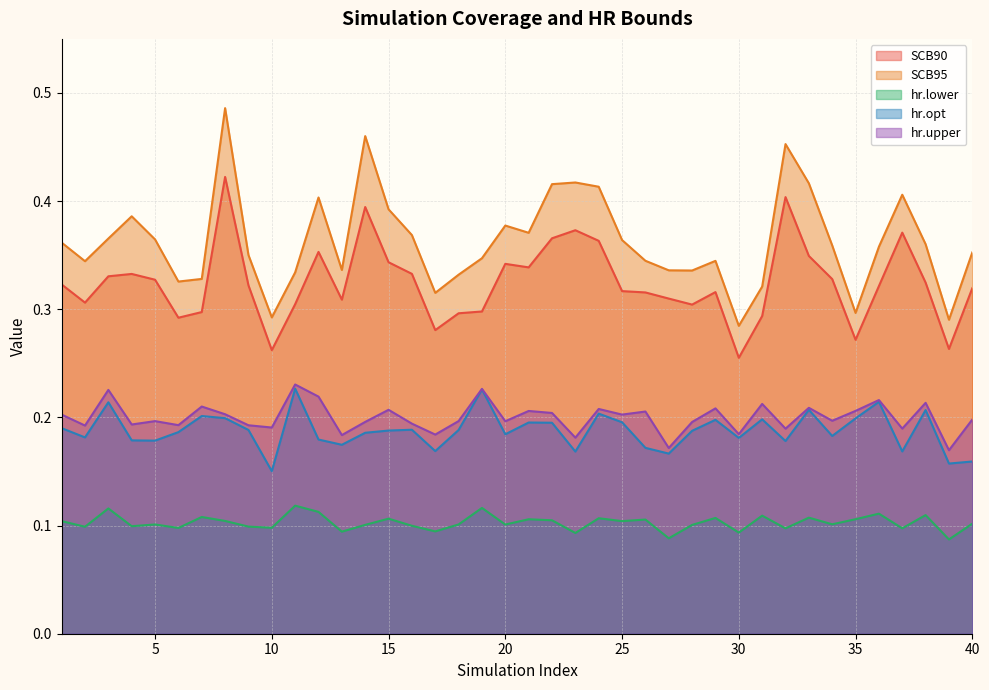

How many hr.opt values are between 0 and 1?

40